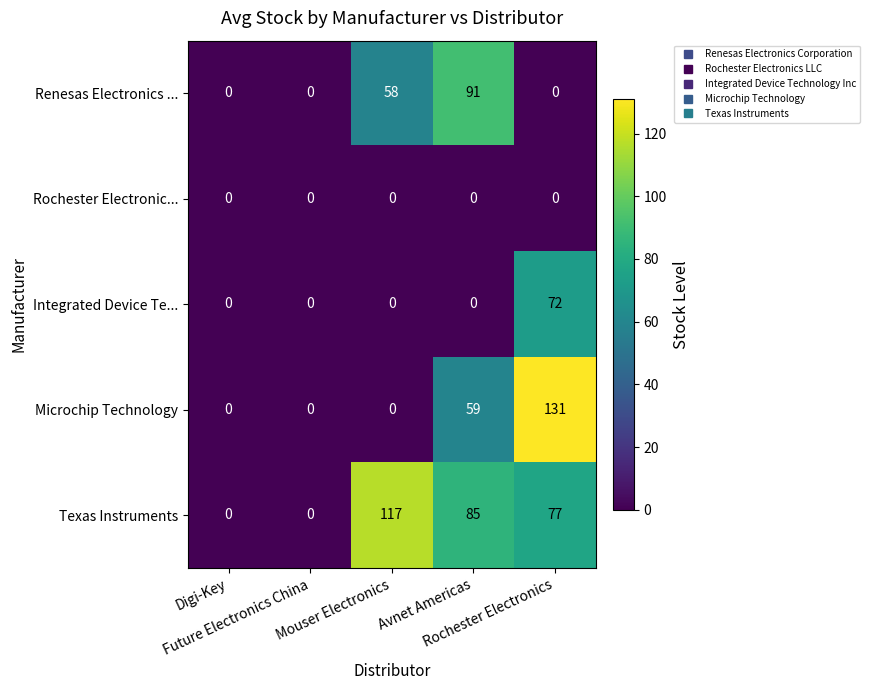

What is the greatest value displayed?

131